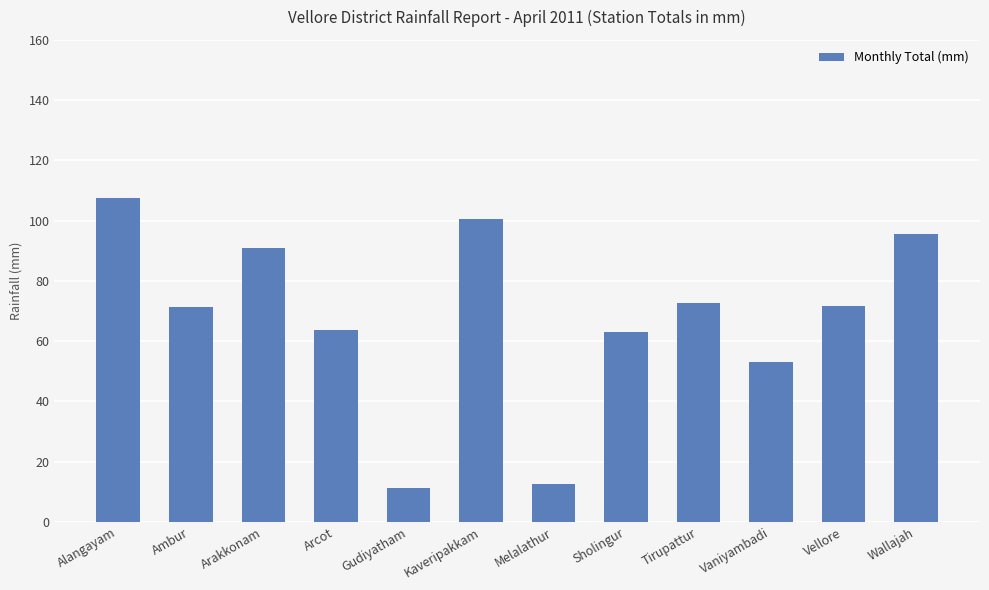

Between Alangayam and Kaveripakkam, which is larger?

Alangayam